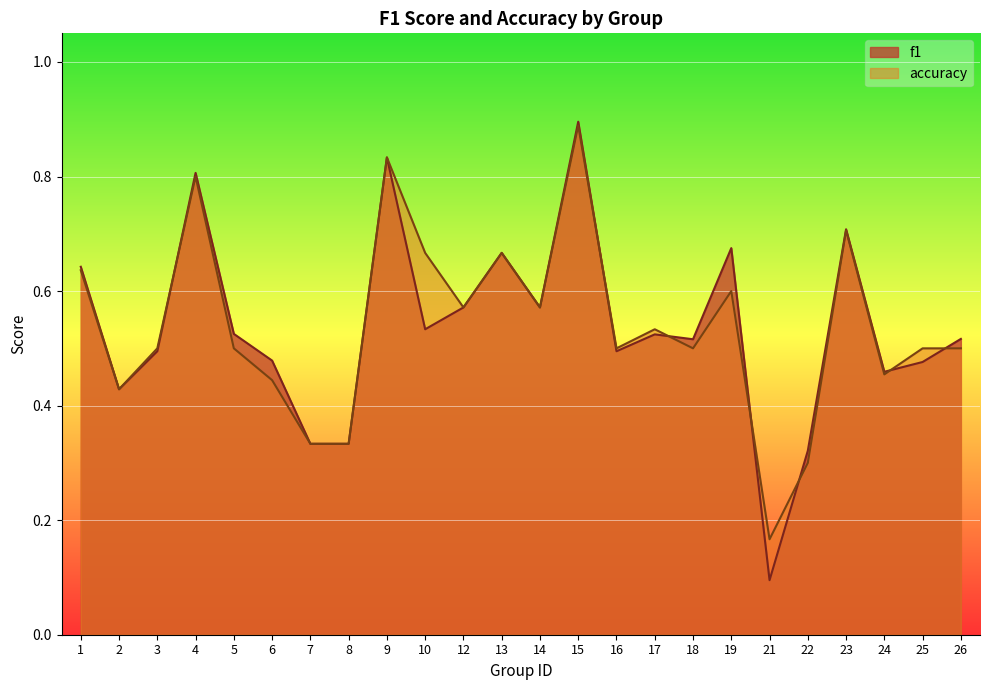

Where do f1 and accuracy first cross each other?

3 and 4